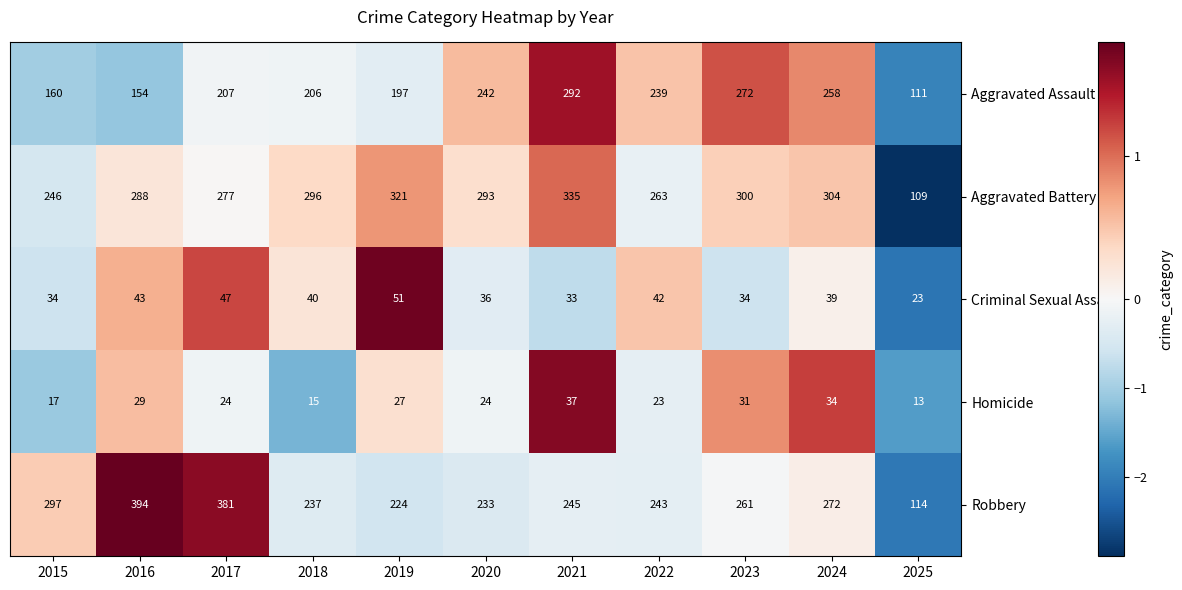

What is the approximate value of Criminal Sexual Assault at 2024?

39